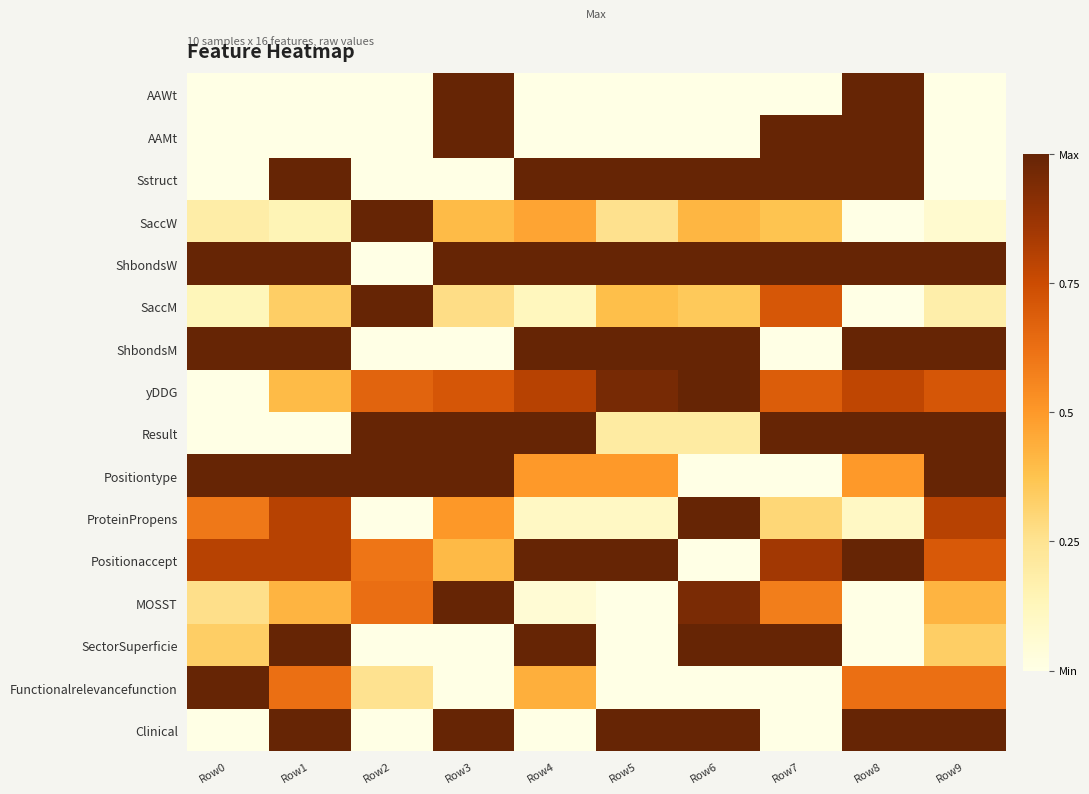

What is the maximum value shown in the chart?

1.0